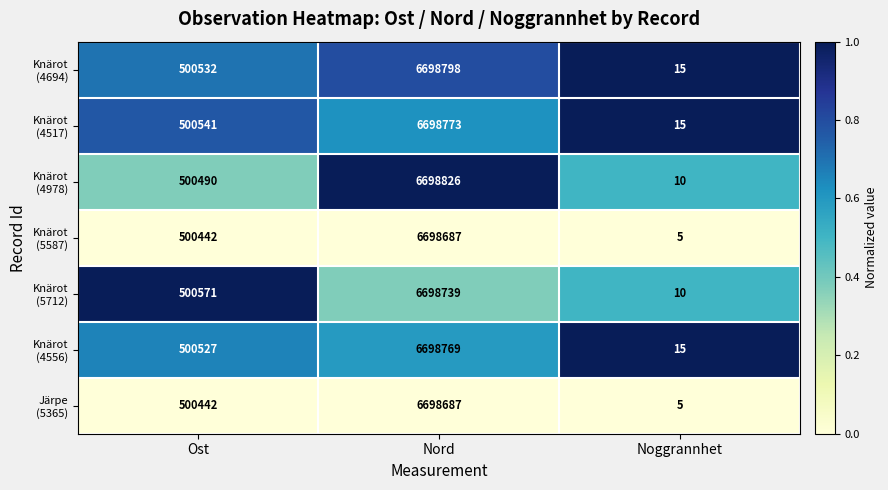

What is the spread (max minus min) of values at Nord?

139